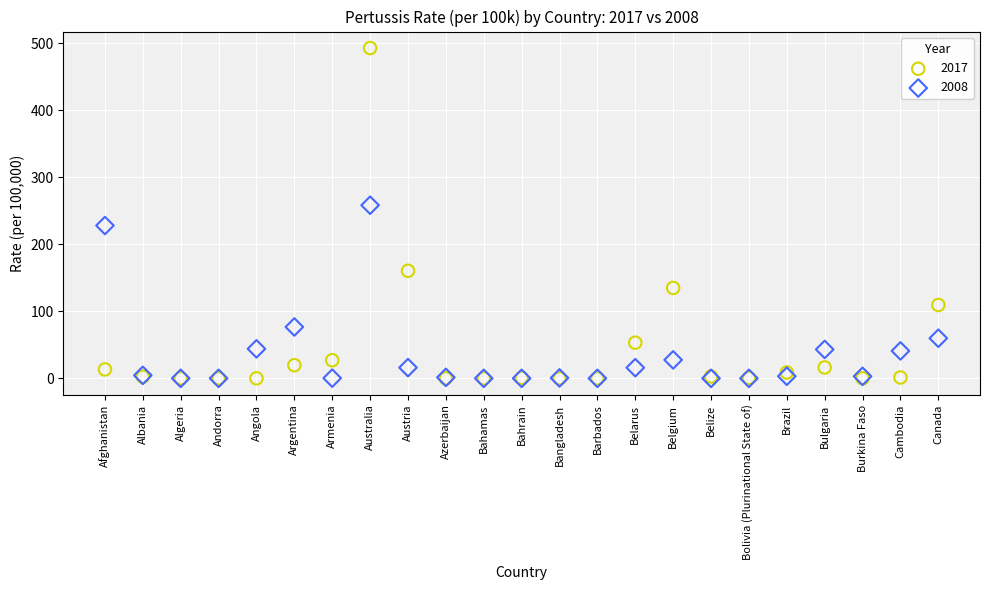

In the 2008 series, what Y value is closest to 129?

76.6